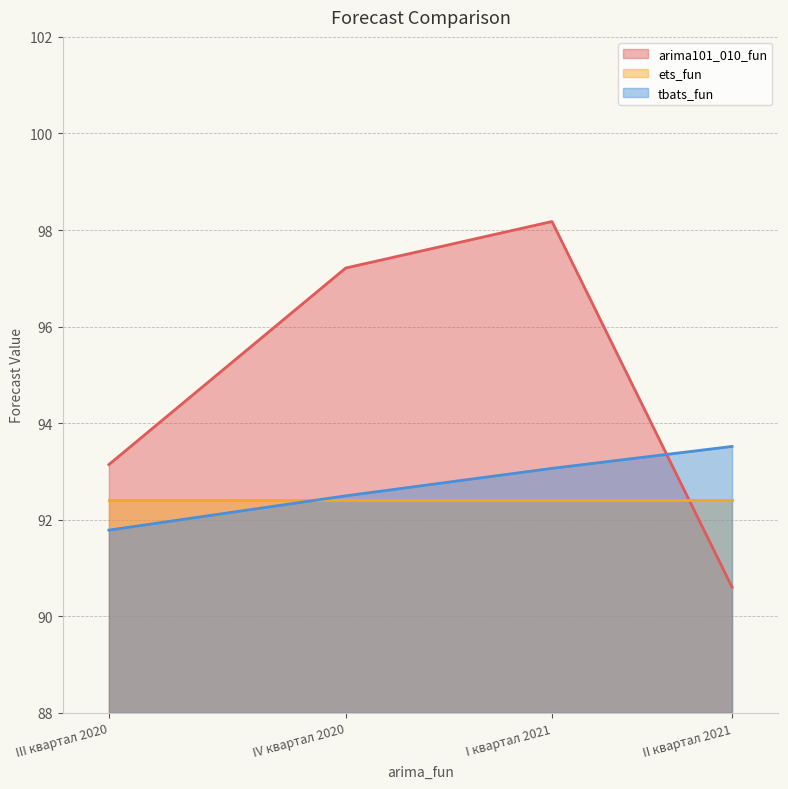

True or false: tbats_fun has a value of 61.3 at III квартал 2020.

False